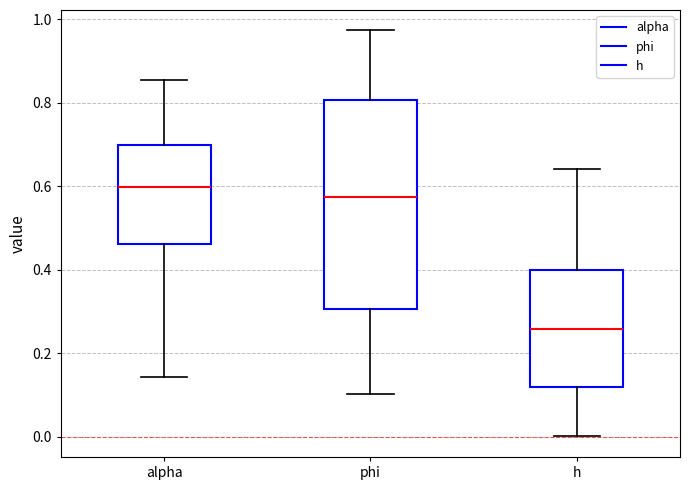

Comparing the boxes themselves (not the whiskers), which one is the tallest?

phi